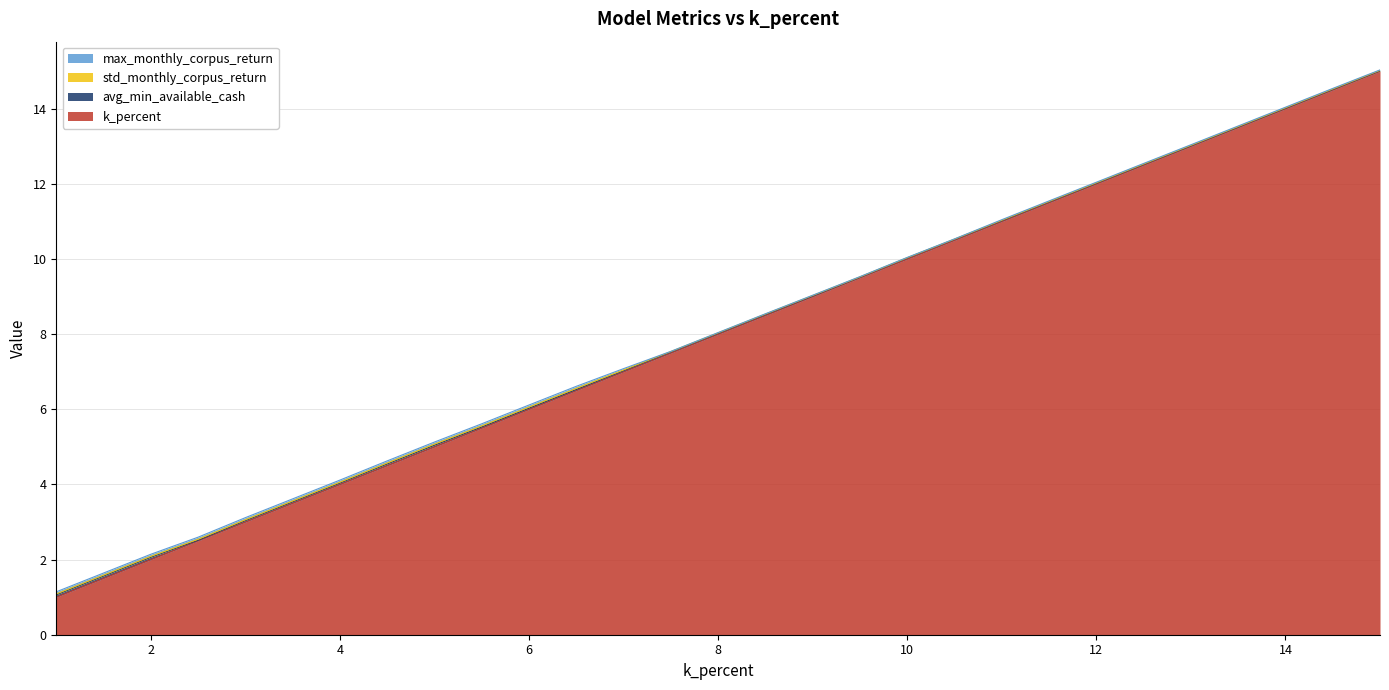

List the series in order of their peak value, lowest first.

std_monthly_corpus_return, max_monthly_corpus_return, avg_min_available_cash, k_percent